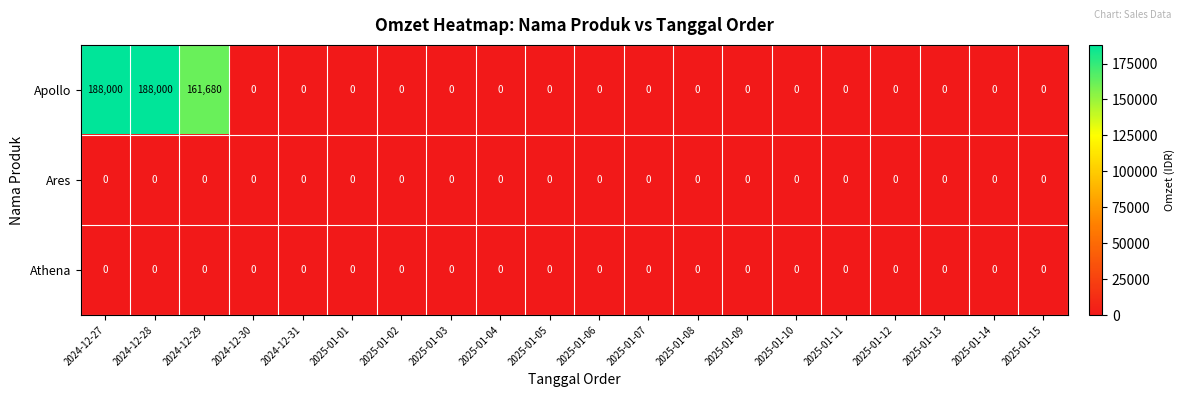

Where is Apollo nearest to the value 94000?

2024-12-29